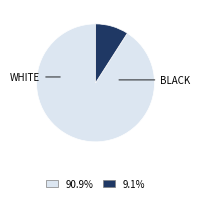

Is there any slice that represents more than half of the pie?

Yes